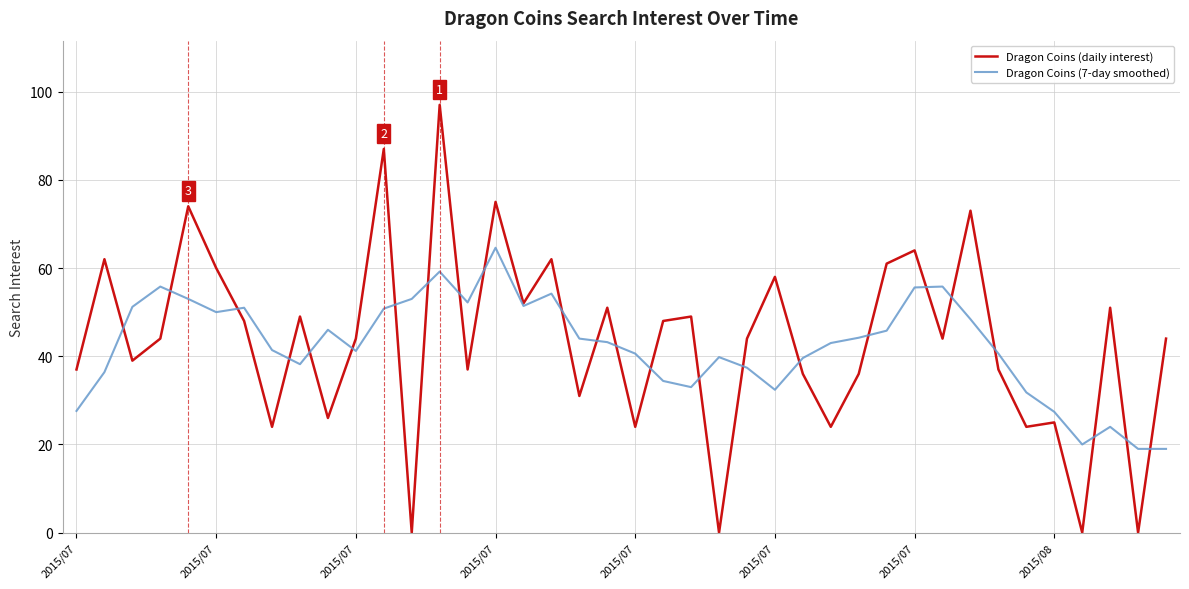

What are all the series names shown in the legend?

Dragon Coins (daily interest), Dragon Coins (7-day smoothed)